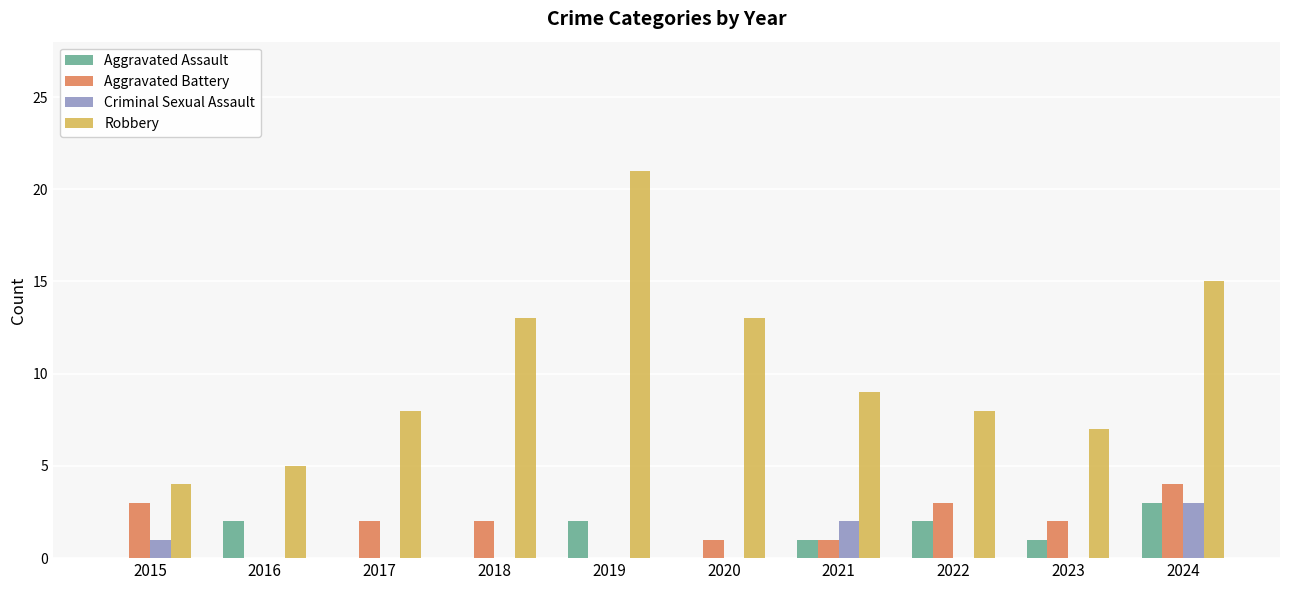

What is the approximate value of Robbery at 2020?

13